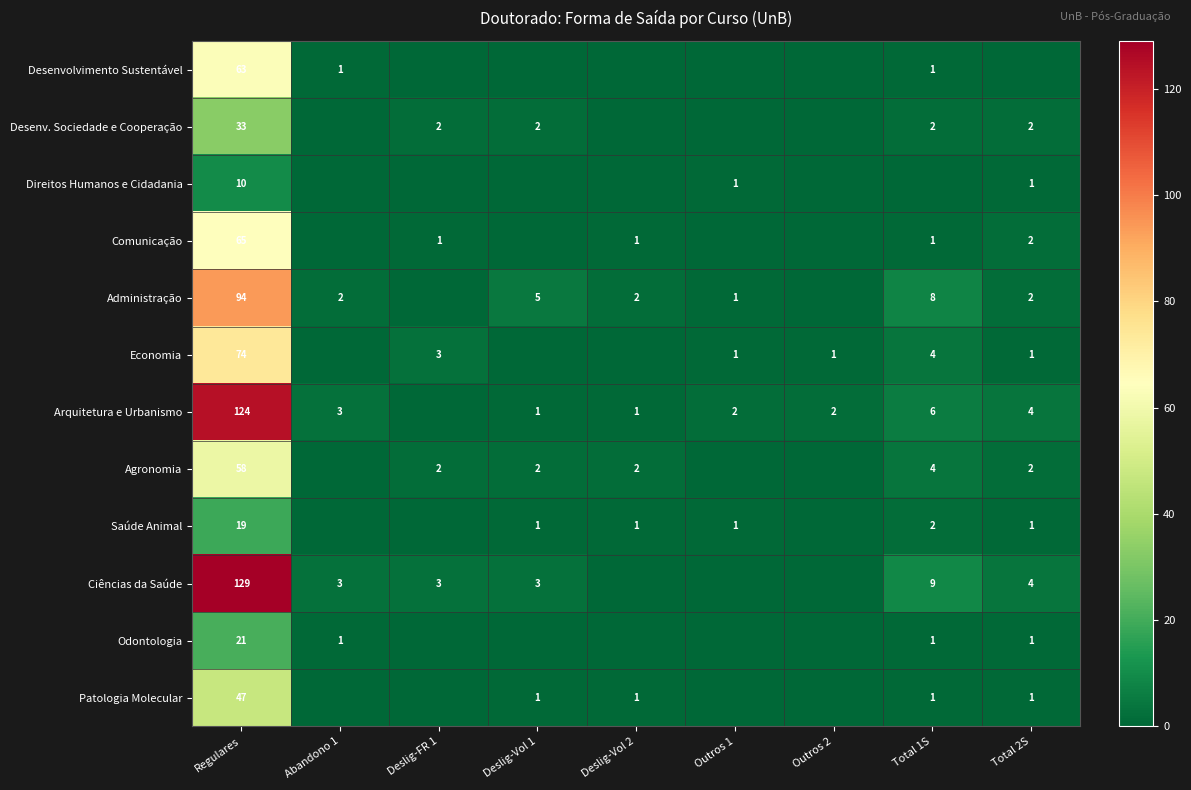

What is the sum of the Saúde Animal values at Total 1S and Regulares?

21